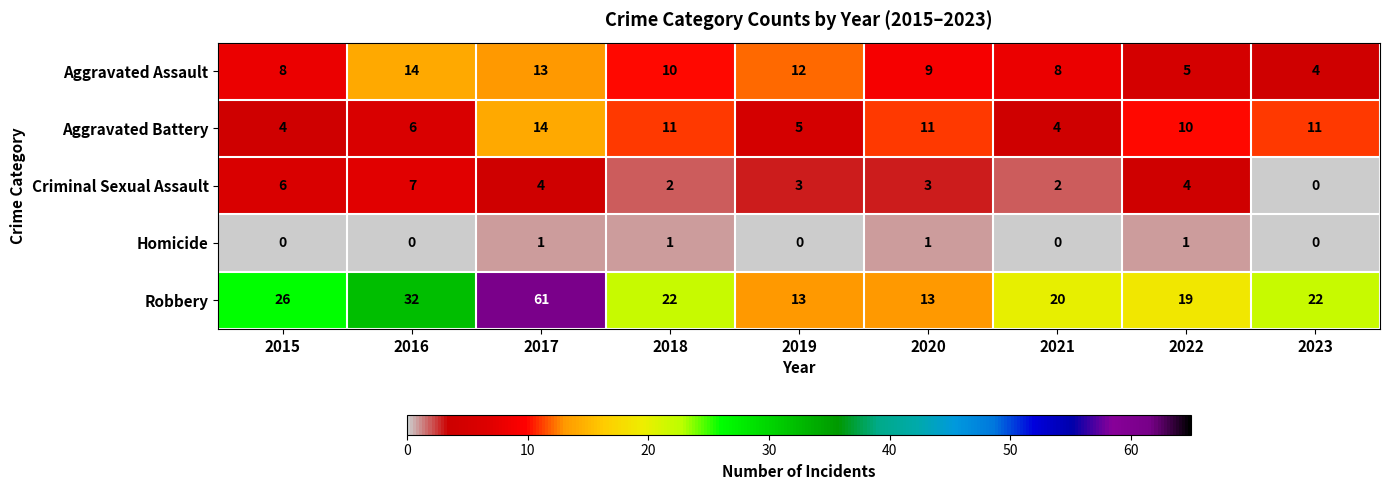

What is the approximate value of Criminal Sexual Assault at 2017?

4